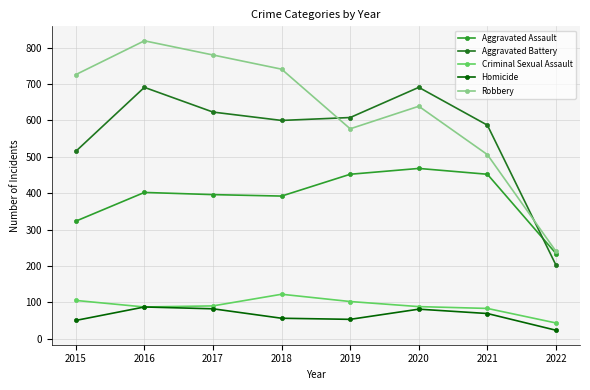

At 2019, list the series in order from smallest to largest.

Homicide, Criminal Sexual Assault, Aggravated Assault, Robbery, Aggravated Battery